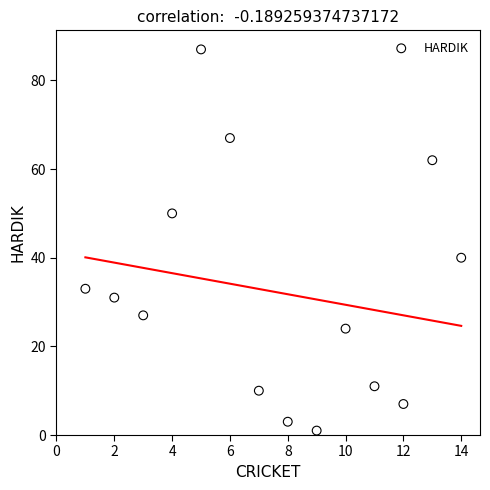

What Y value in the scatter plot is closest to 44?

40